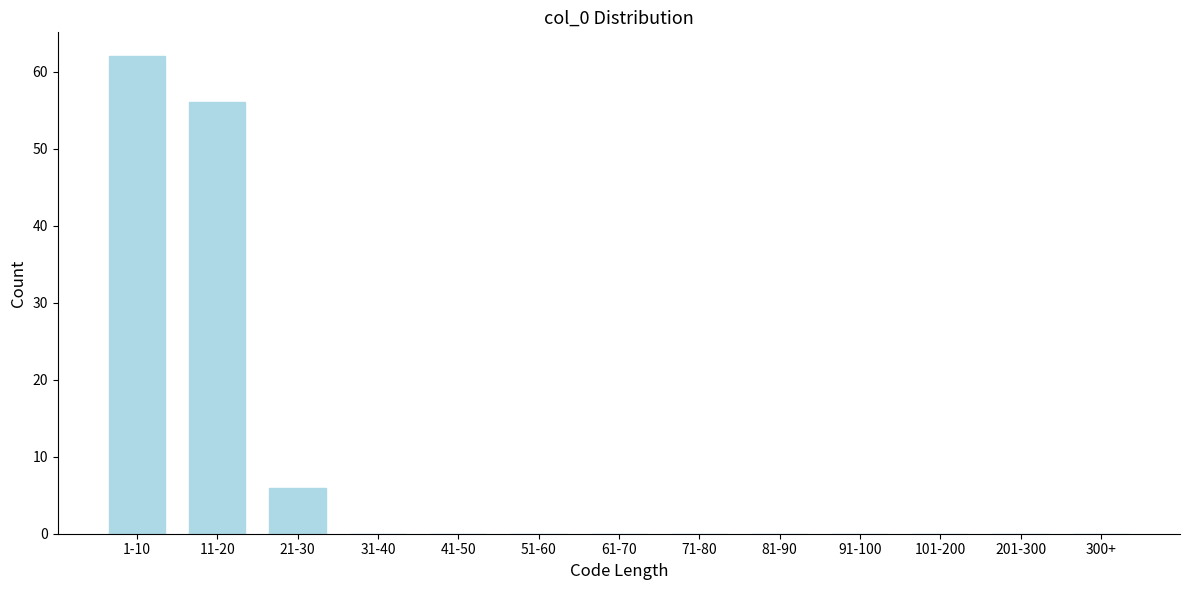

Reading left to right, transcribe all the data shown in this chart.

1-10=62	11-20=56	21-30=6	31-40=0	41-50=0	51-60=0	61-70=0	71-80=0	81-90=0	91-100=0	101-200=0	201-300=0	300+=0